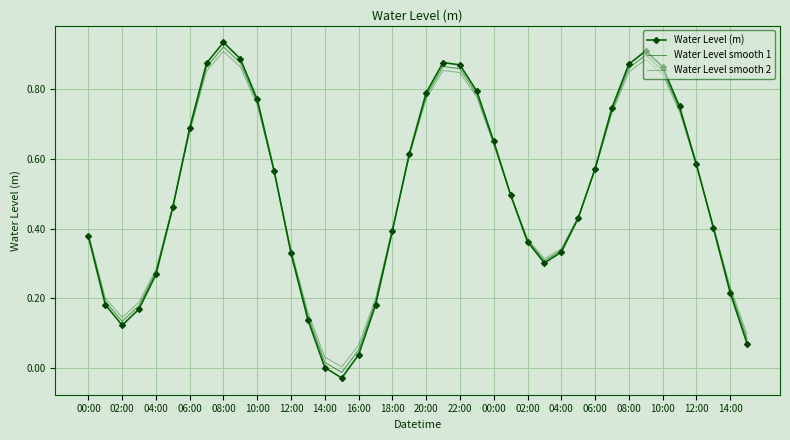

True or false: Water Level smooth 1 and Water Level (m) cross at least once.

True